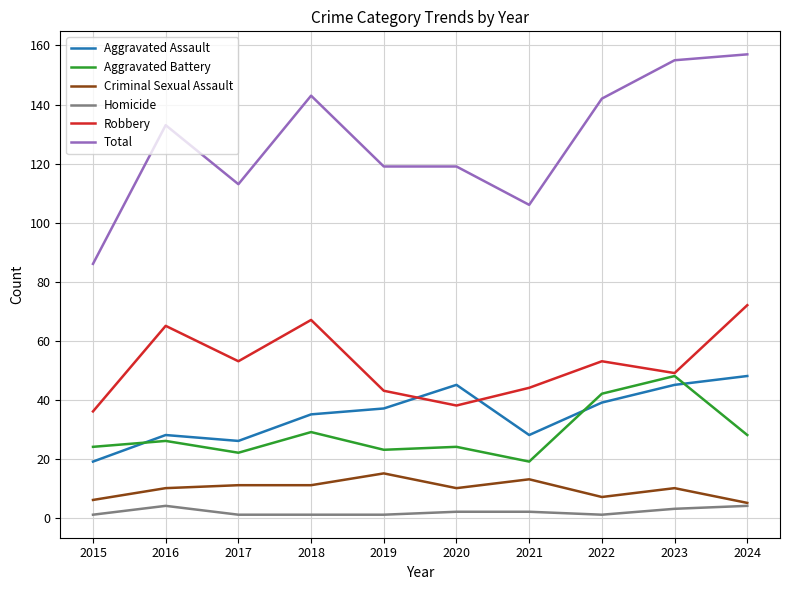

Between 2021 and 2024, which series saw the biggest shift?

Total